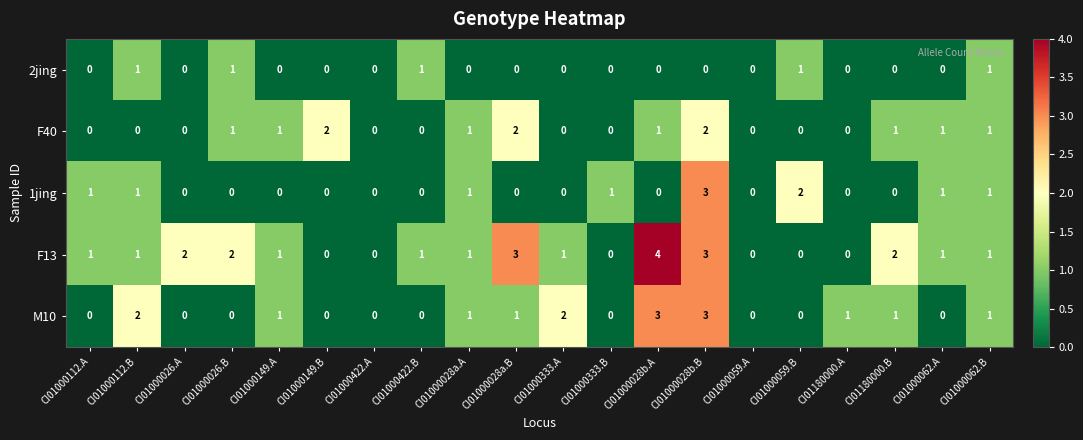

What is the difference between the second highest and second lowest values in the M10 series?

3